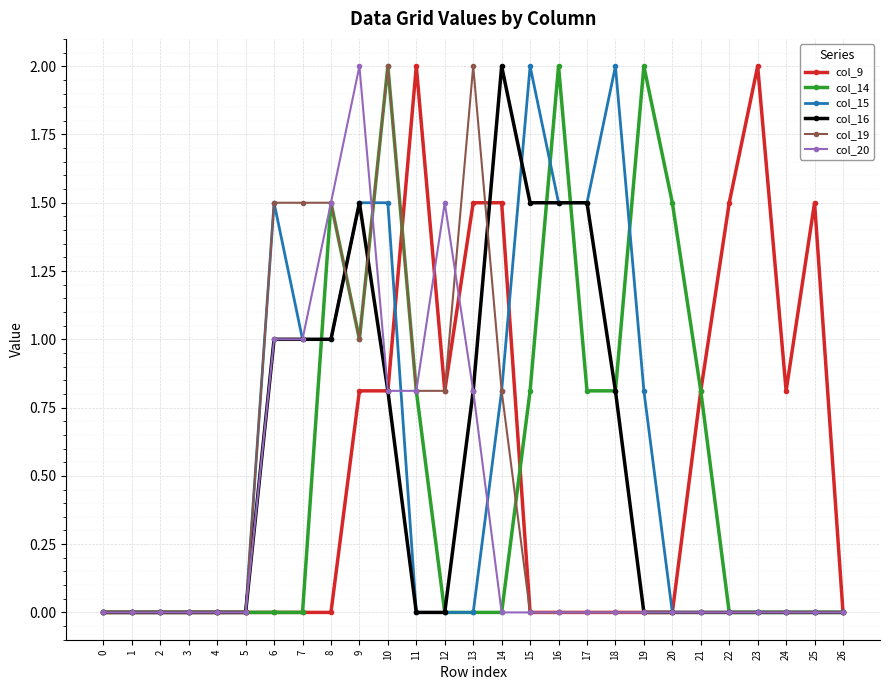

What is the value of the col_16 point at the 8th from the left?

1.0